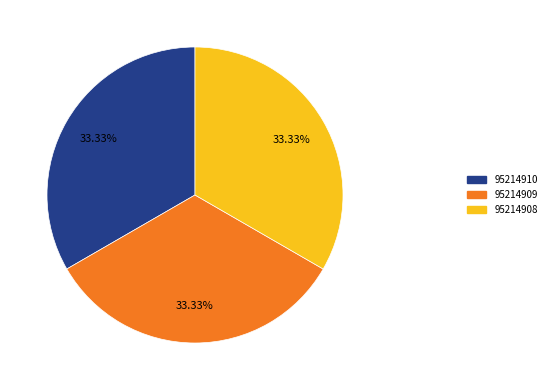

True or false: 95214908 accounts for 24% of the total.

False